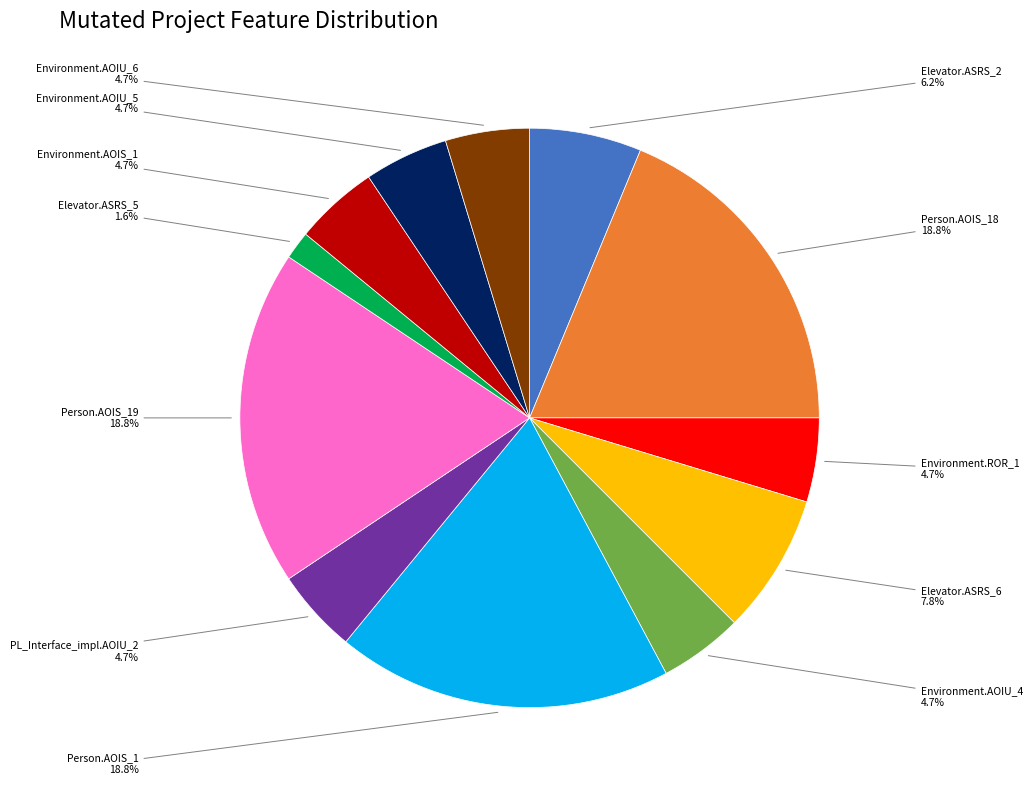

Between Environment.AOIU_6 and Person.AOIS_1, which is larger?

Person.AOIS_1